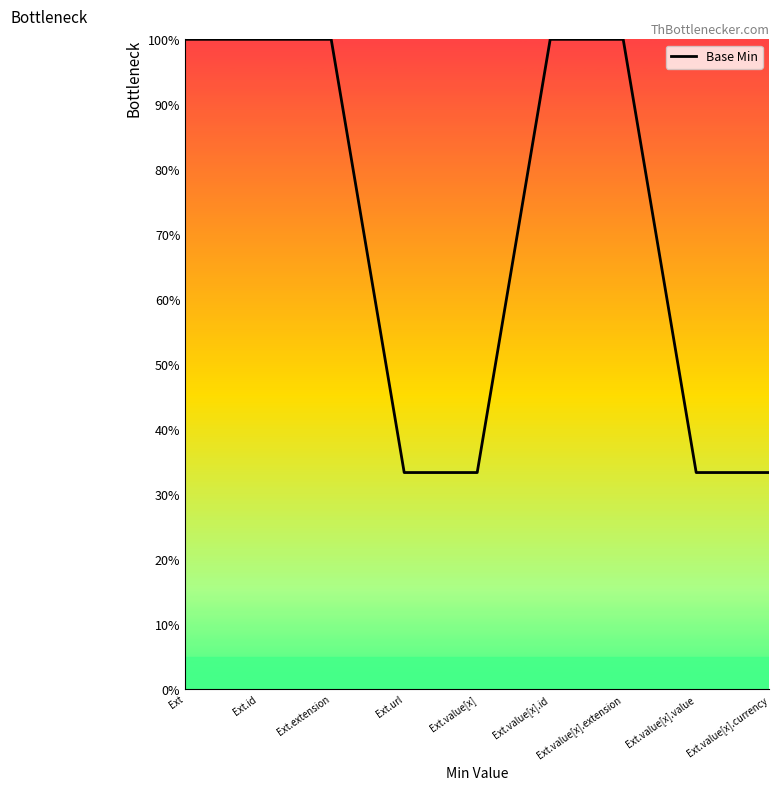

Read the value at Ext.value[x].currency.

0.3